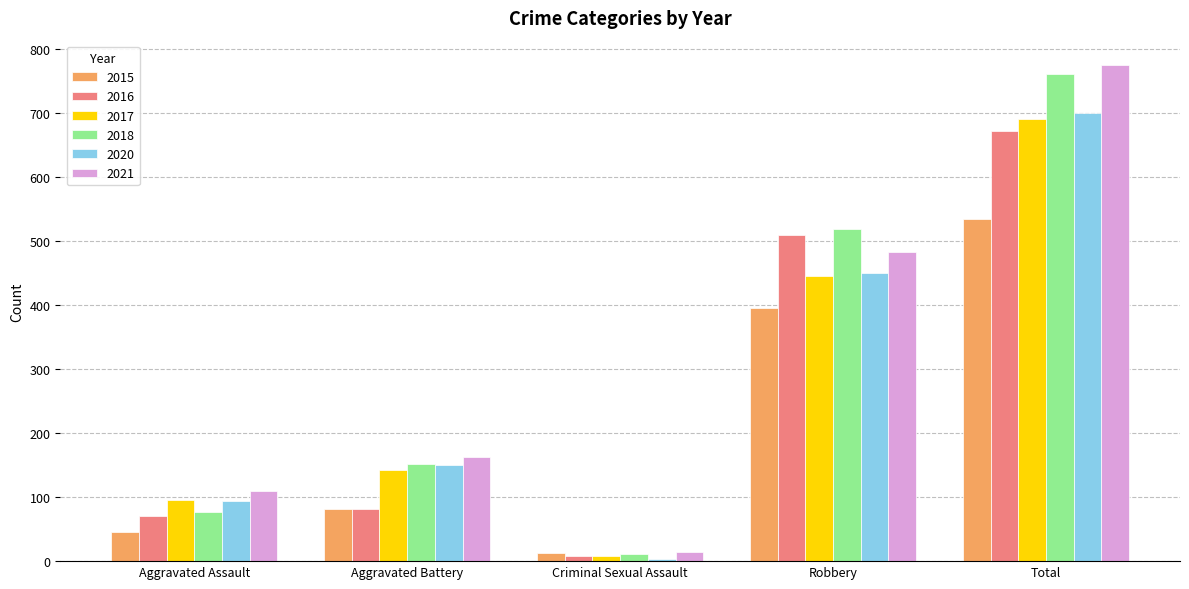

Reading left to right, list all the values displayed in this chart.

2015: 46	82	12	395	535
2016: 71	82	8	510	672
2017: 95	142	8	446	692
2018: 77	152	11	520	761
2020: 94	150	3	450	700
2021: 110	163	14	484	775